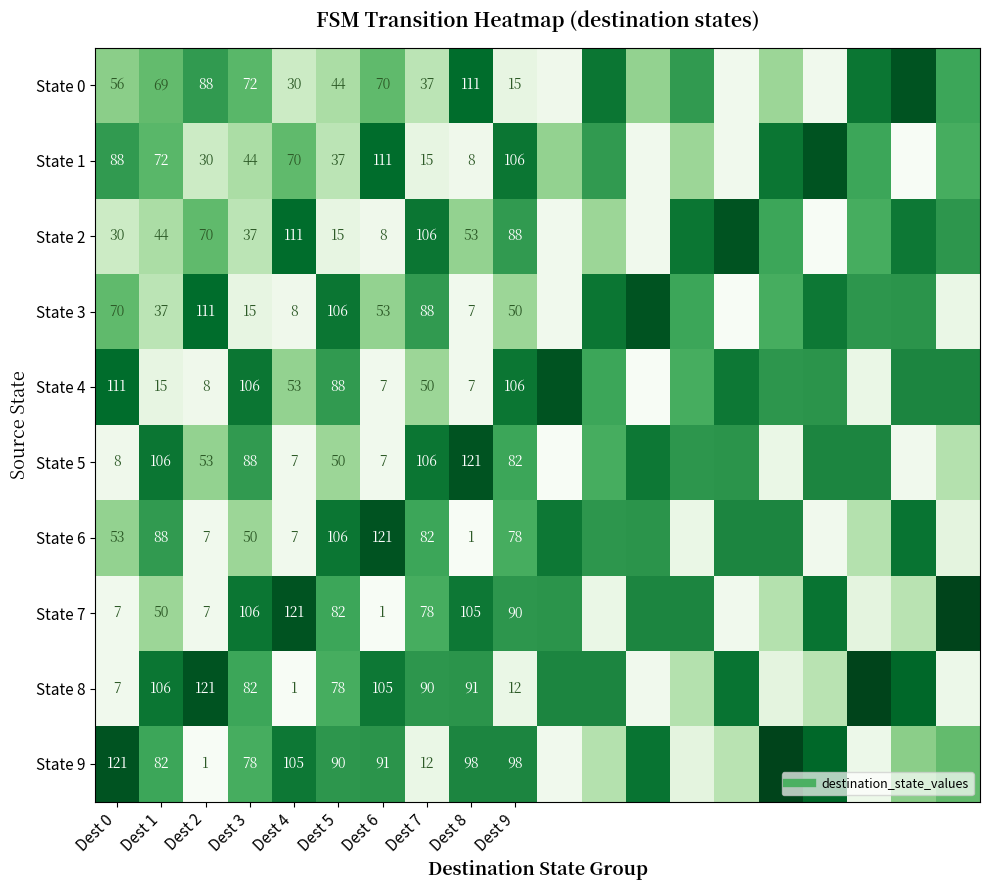

Is it true that State 1 equals 41 at Dest 9?

False